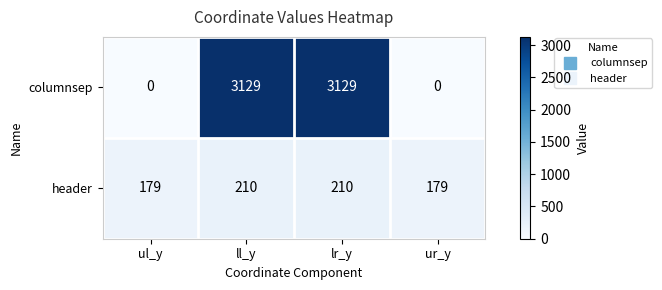

What is the difference between the header values at ur_y and lr_y?

31